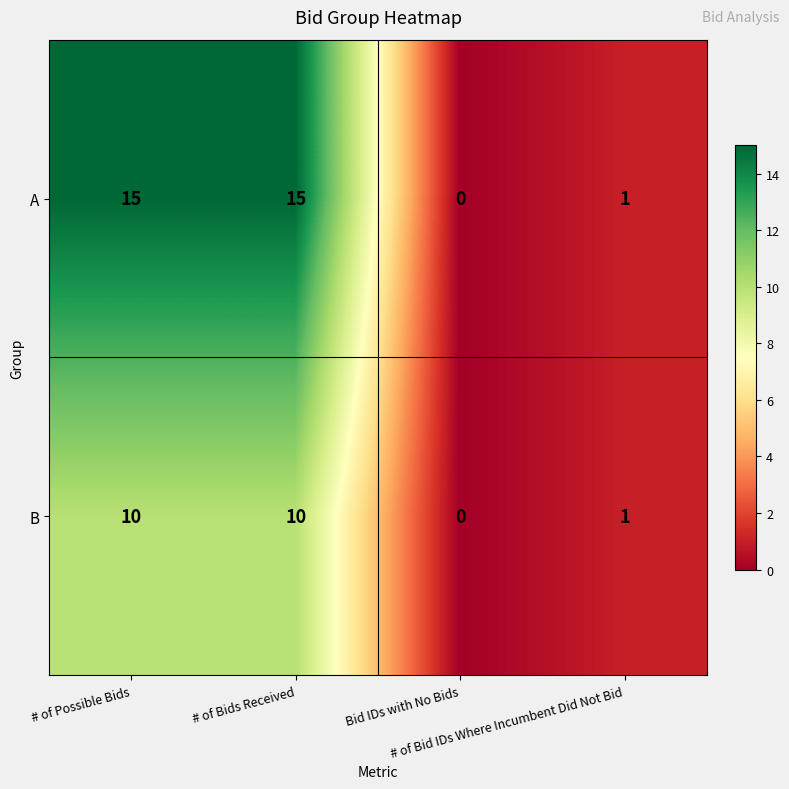

Count the B values in the range 1 to 10.

3